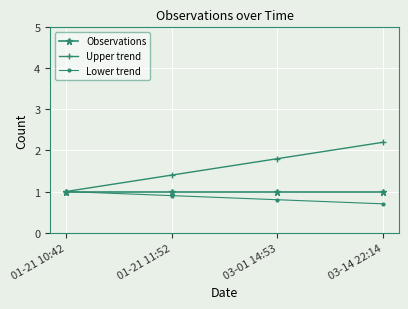

At which category does the chart reach its minimum across all series?

03-14 22:14